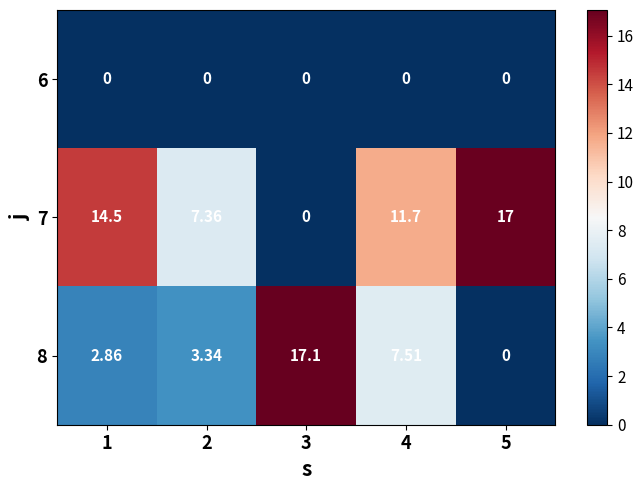

How many data points does each series have?

5